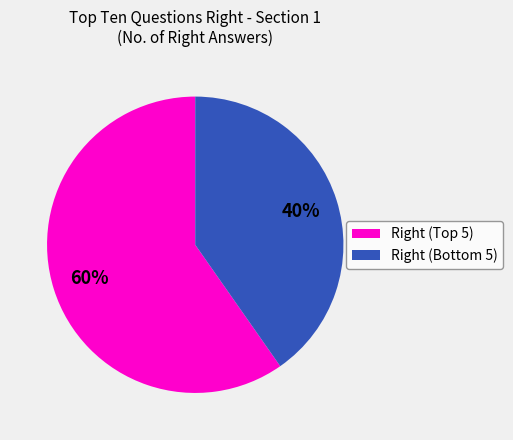

Which category has the biggest portion of the pie?

Right (Top 5)